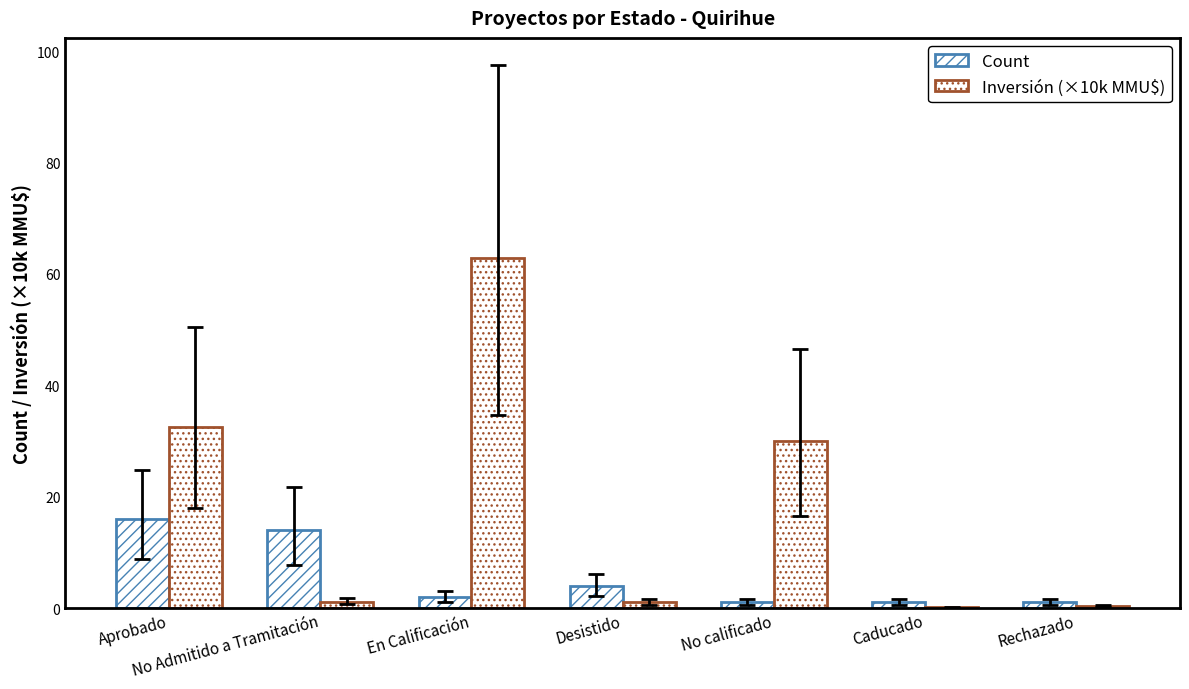

Does the chart contain stacked bars?

No